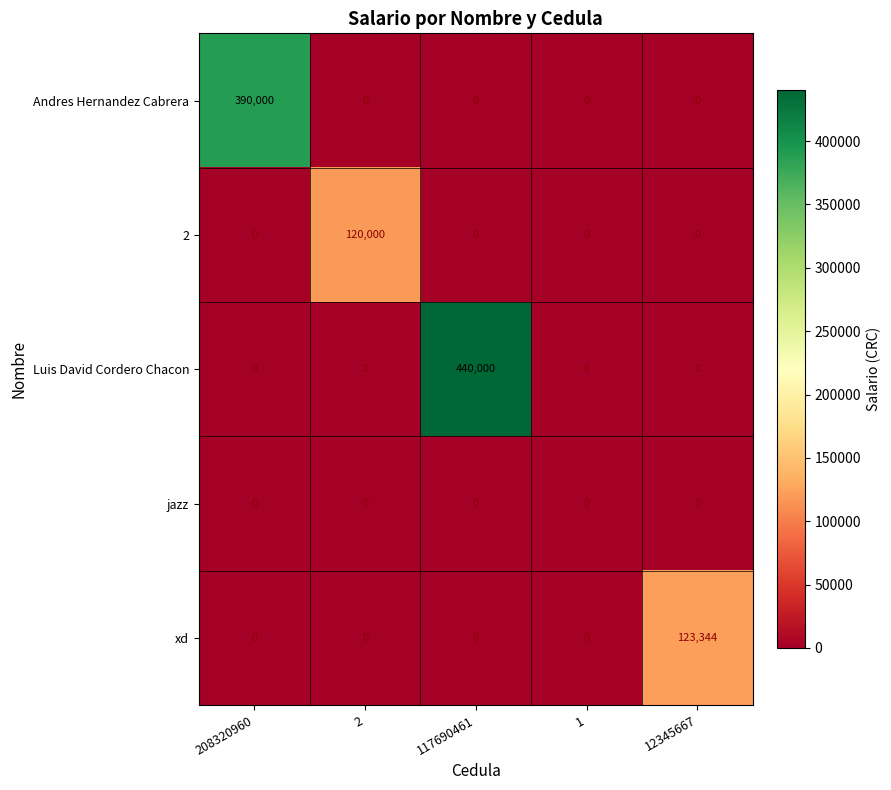

The xd series shows 0 at 2. True or false?

True